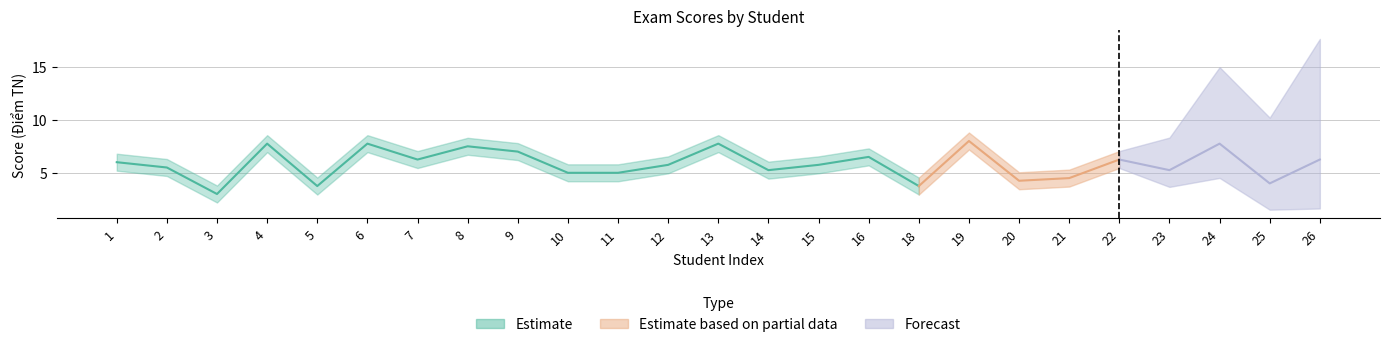

What is the minimum value shown in the chart?

2.2